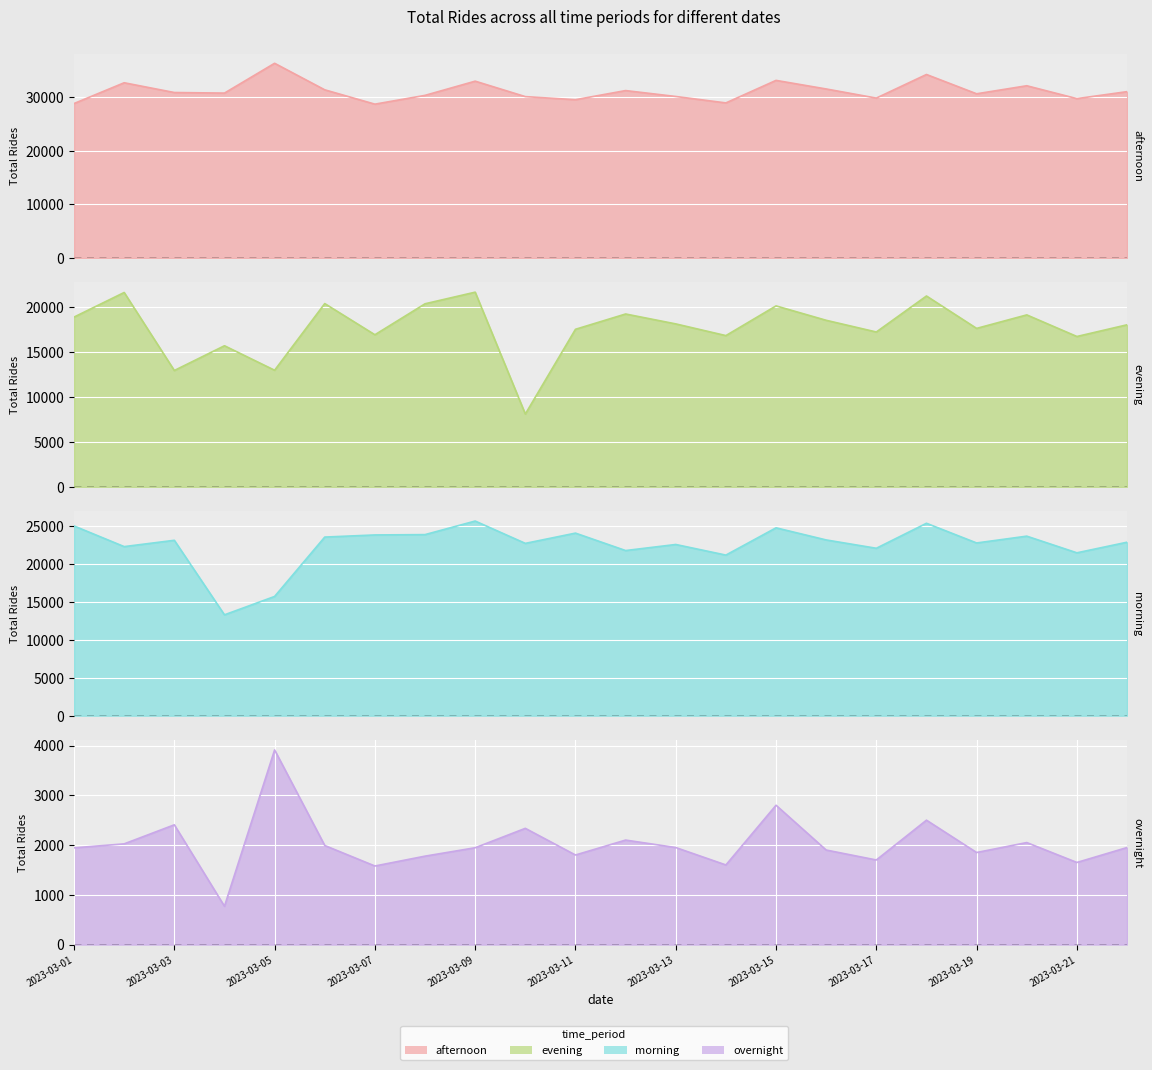

What are all the series names shown in the legend?

afternoon, evening, morning, overnight